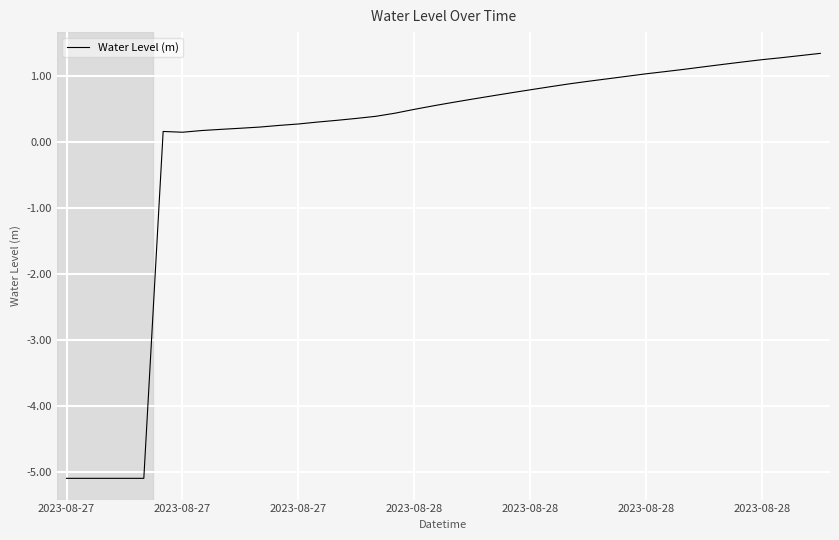

What is the greatest value displayed?

1.3